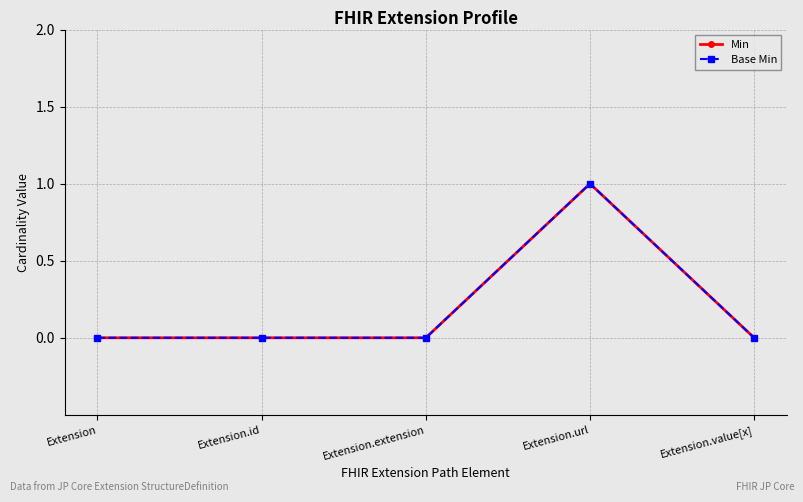

In Base Min, how many points are higher than both neighbors (excluding endpoints)?

1